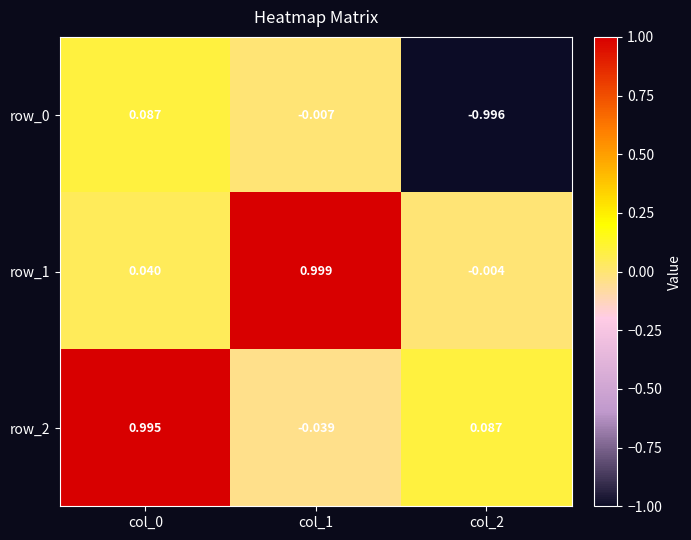

Is the value of row_2 at col_1 greater than the value of row_0 at col_2?

Yes